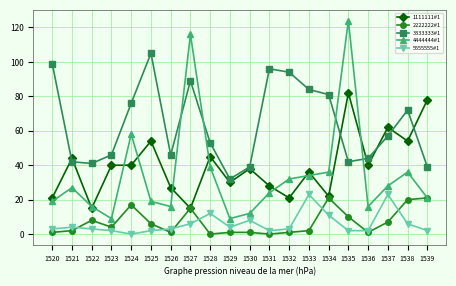

What is the difference between the maximum and second lowest values in the 2222222#1 series?

21